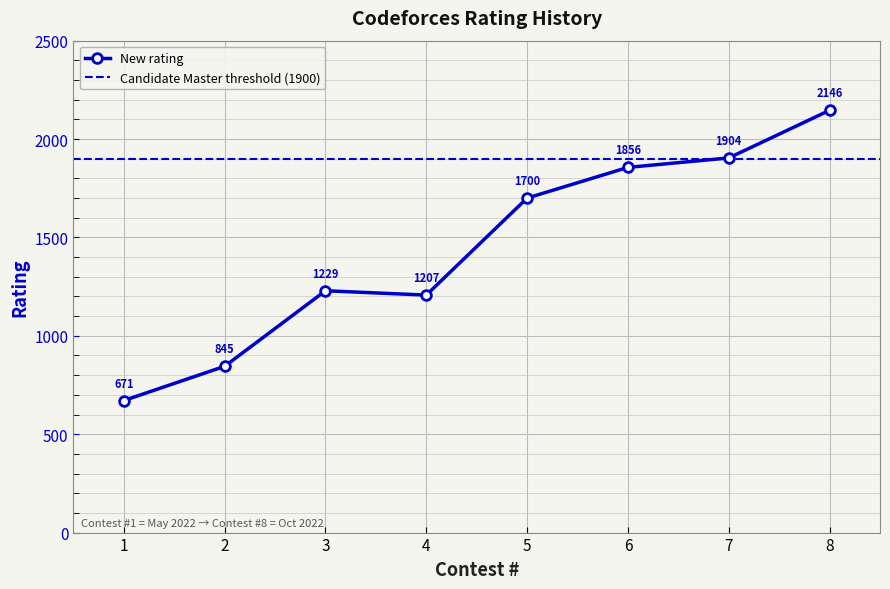

Reading right to left, list all the values displayed in this chart.

8=2146	7=1904	6=1856	5=1700	4=1207	3=1229	2=845	1=671